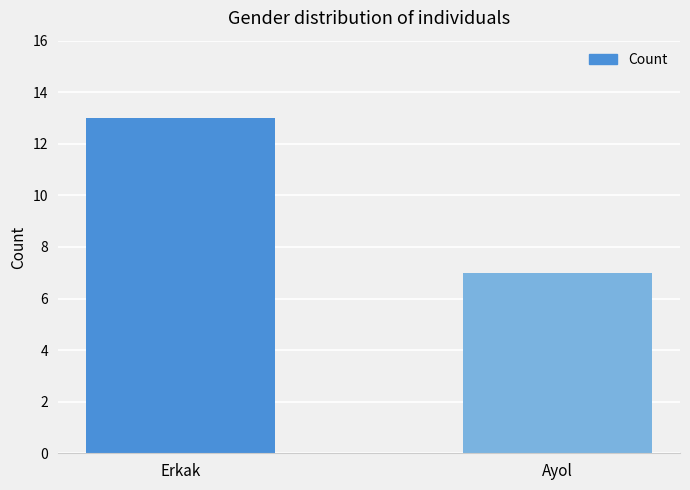

What is the value of the 2nd bar from the left?

7